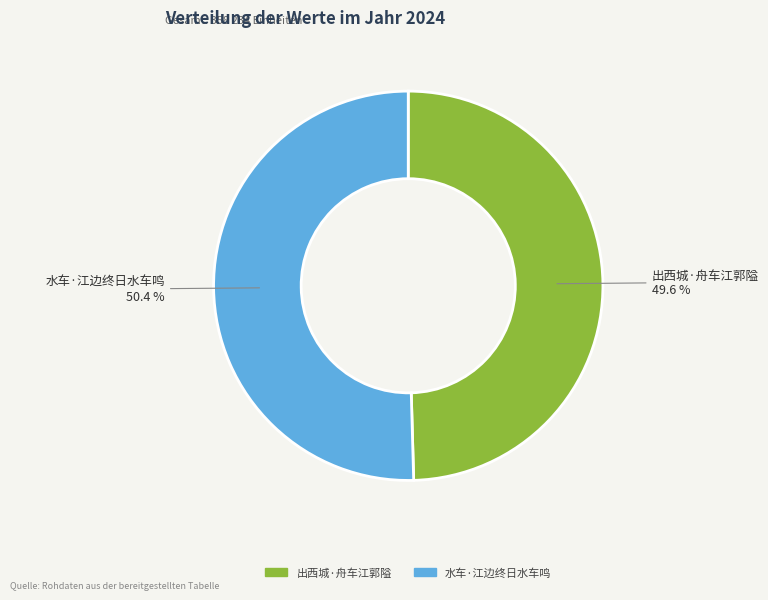

Is there a majority slice in this chart?

Yes